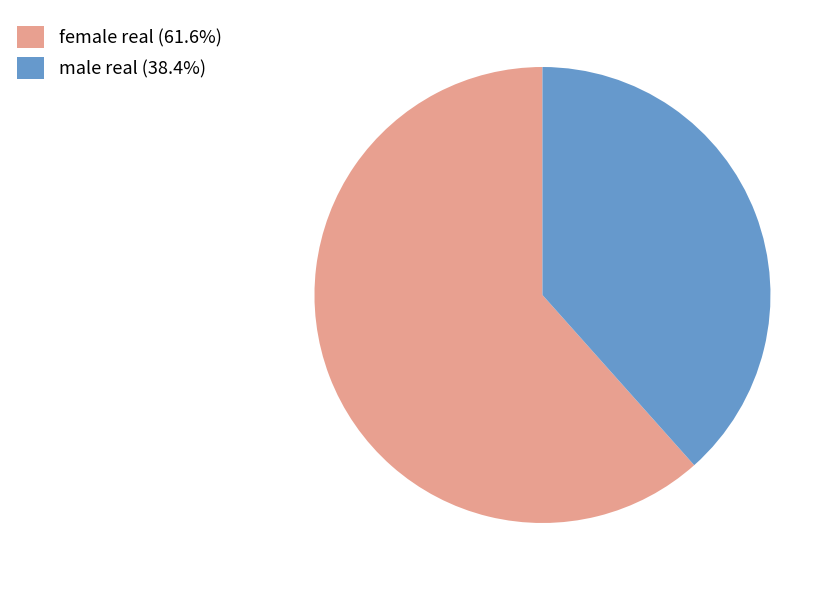

Is male real the majority of the pie?

No